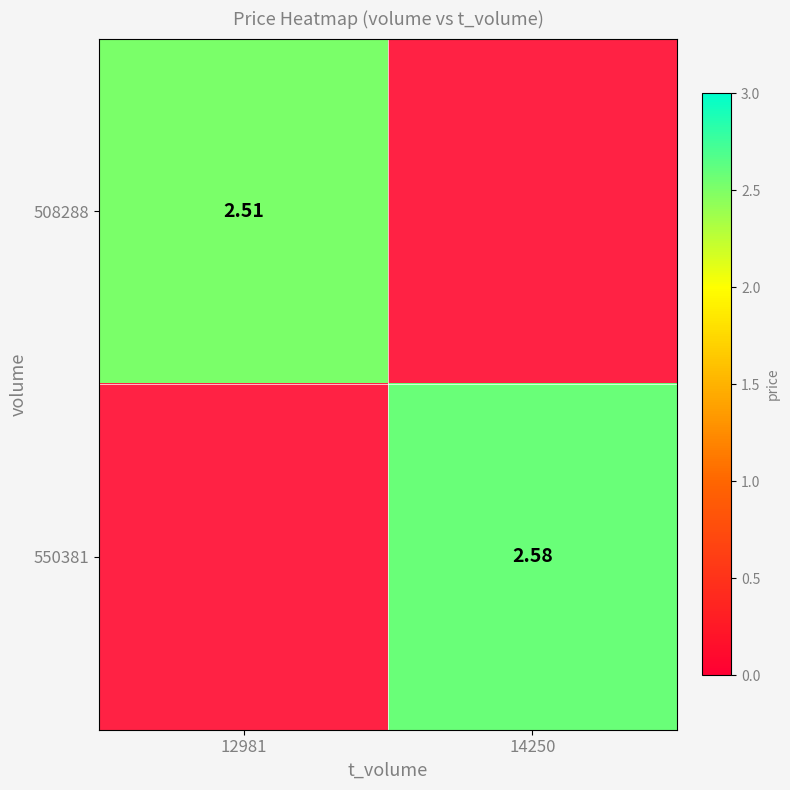

Is the value of 550381 at 12981 greater than the value of 508288 at 14250?

No